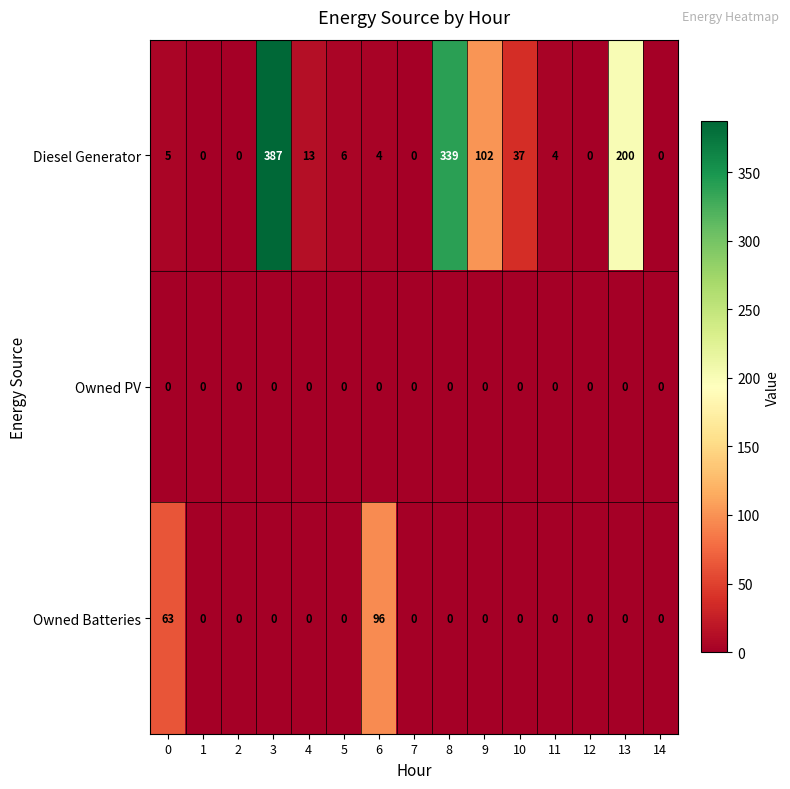

What is the difference between the maximum and second lowest values in the Diesel Generator series?

387